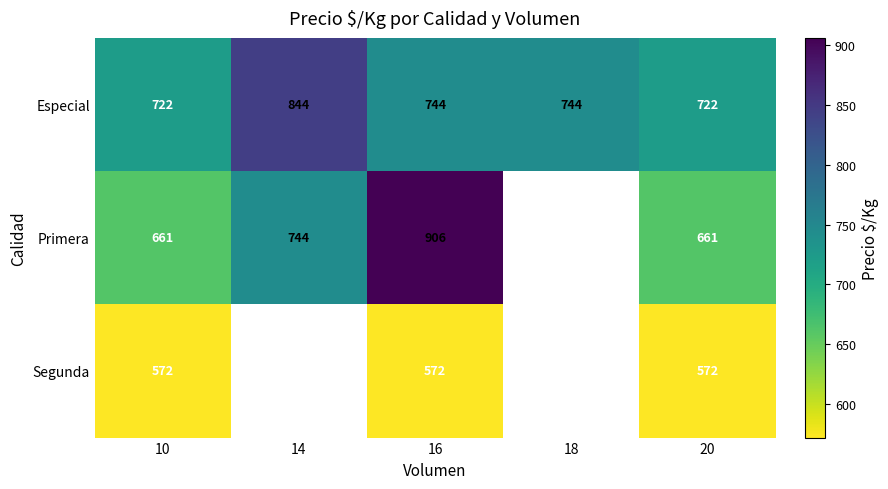

Is the value of Primera at 16 greater than the value of Segunda at 16?

Yes